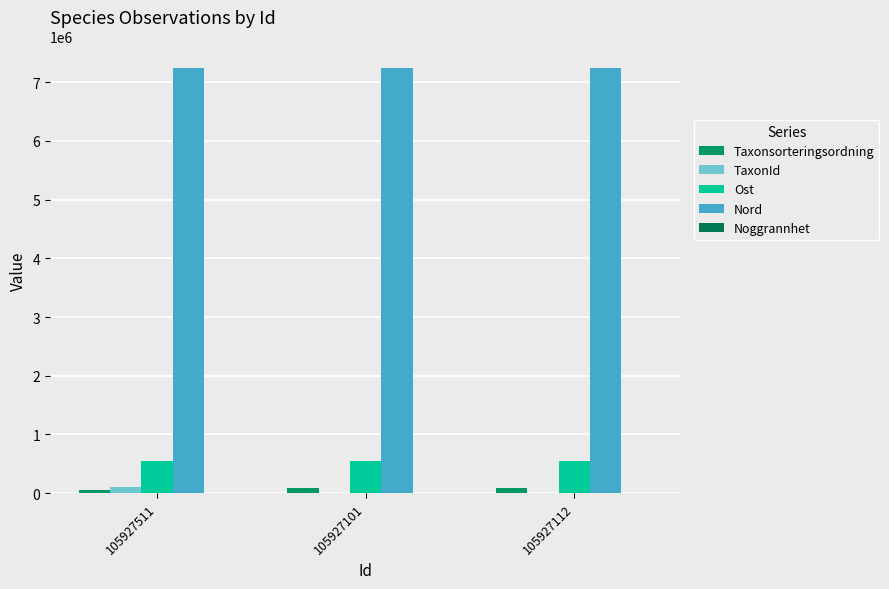

What is the sum of all TaxonId values?

106745